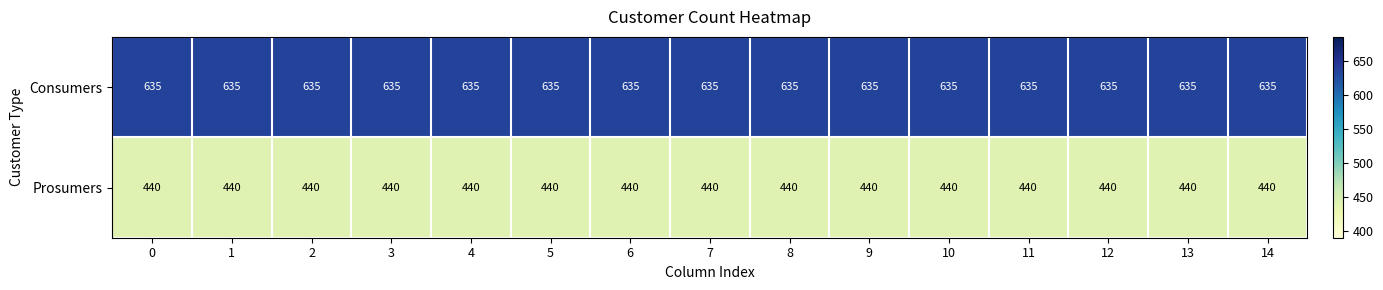

Which series has the largest total across all categories?

Consumers